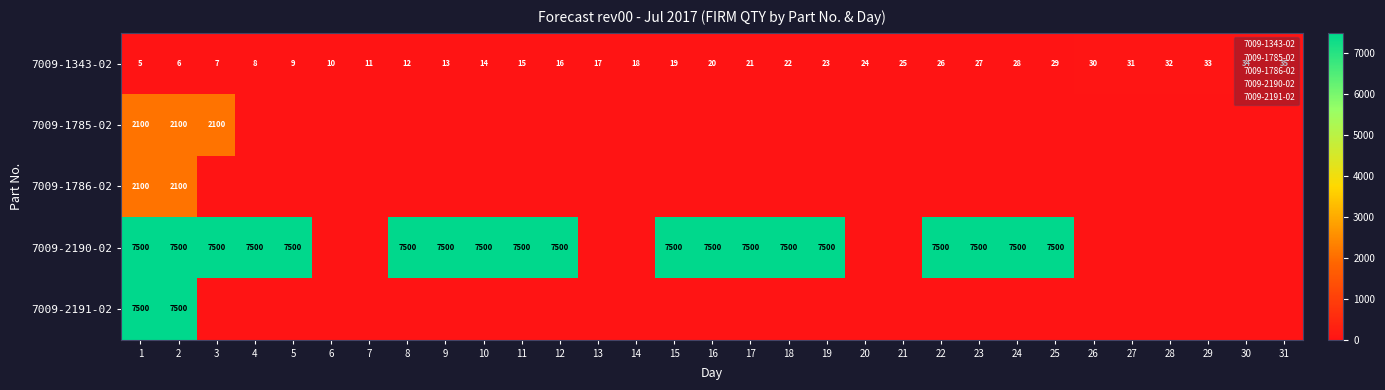

Is the value of 7009-1786-02 at 4 greater than the value of 7009-2191-02 at 6?

No